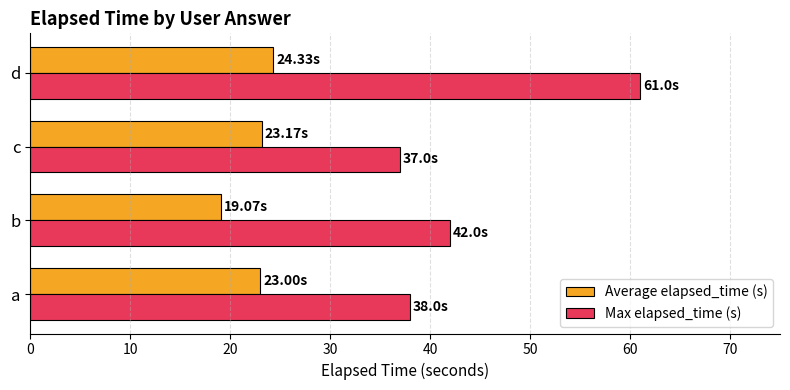

Which series has the largest range (max minus min)?

Max elapsed_time (s)